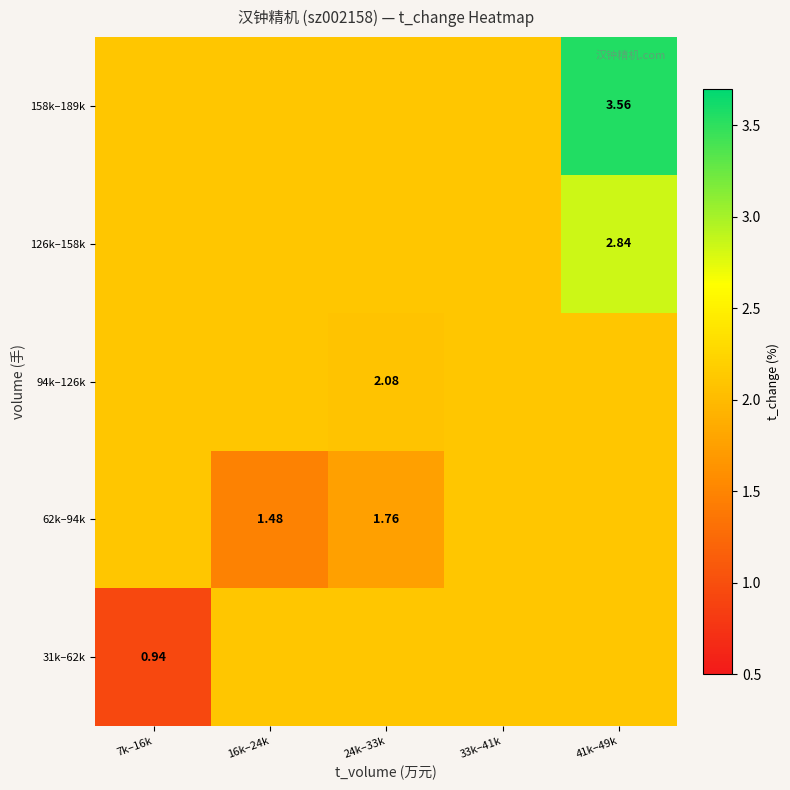

The value of 126k–158k at 7k–16k is 3.4. True or false?

False